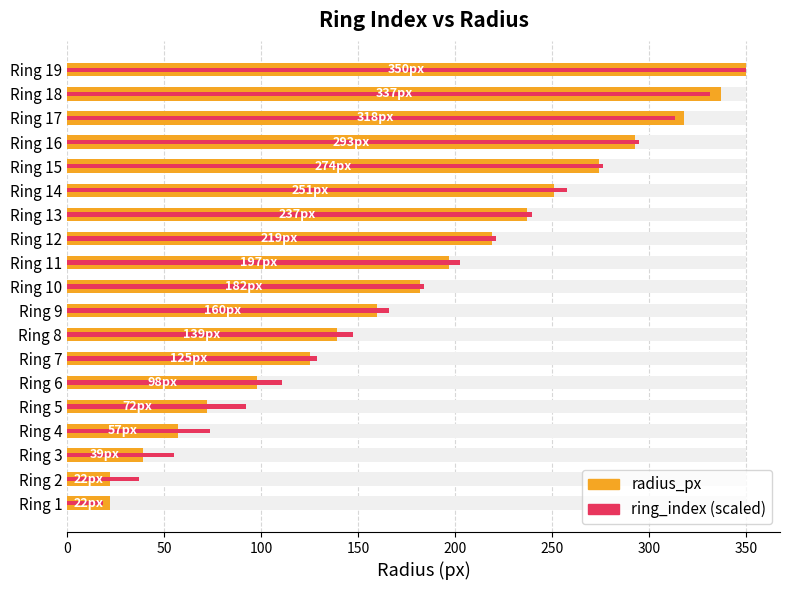

How many bars are there in total?

38